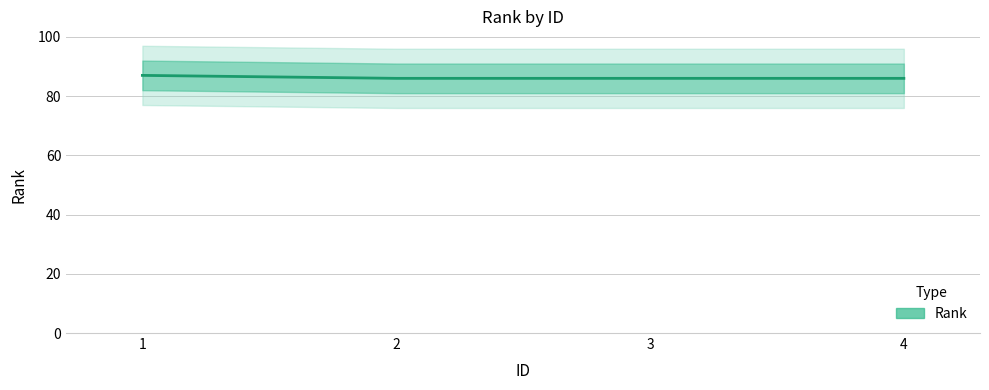

List the labels in order of value, smallest first.

2, 3, 4, 1